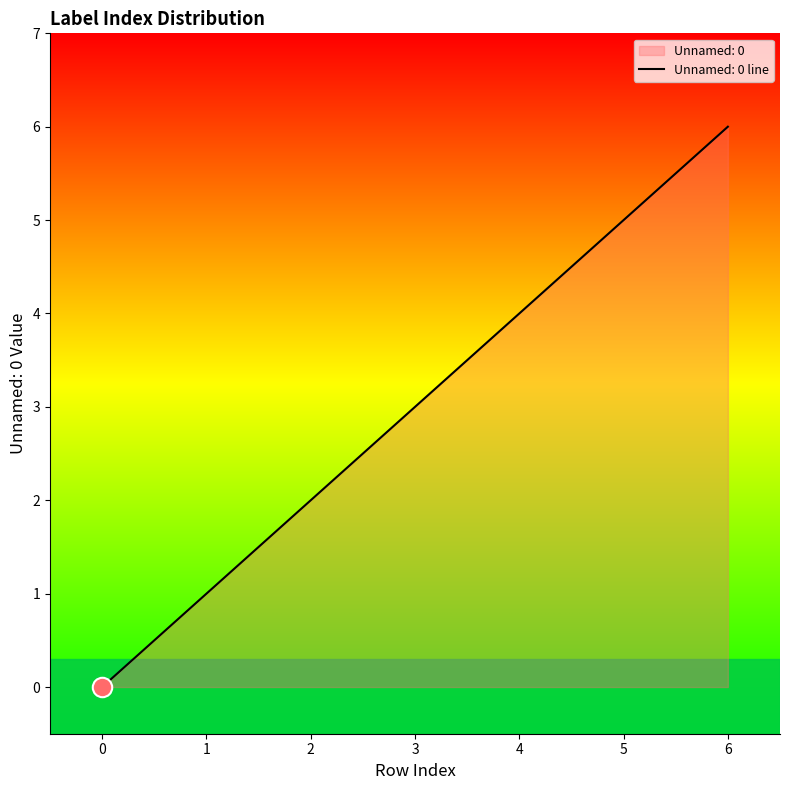

What is the ratio of the value at 3 to the value at 6?

0.5